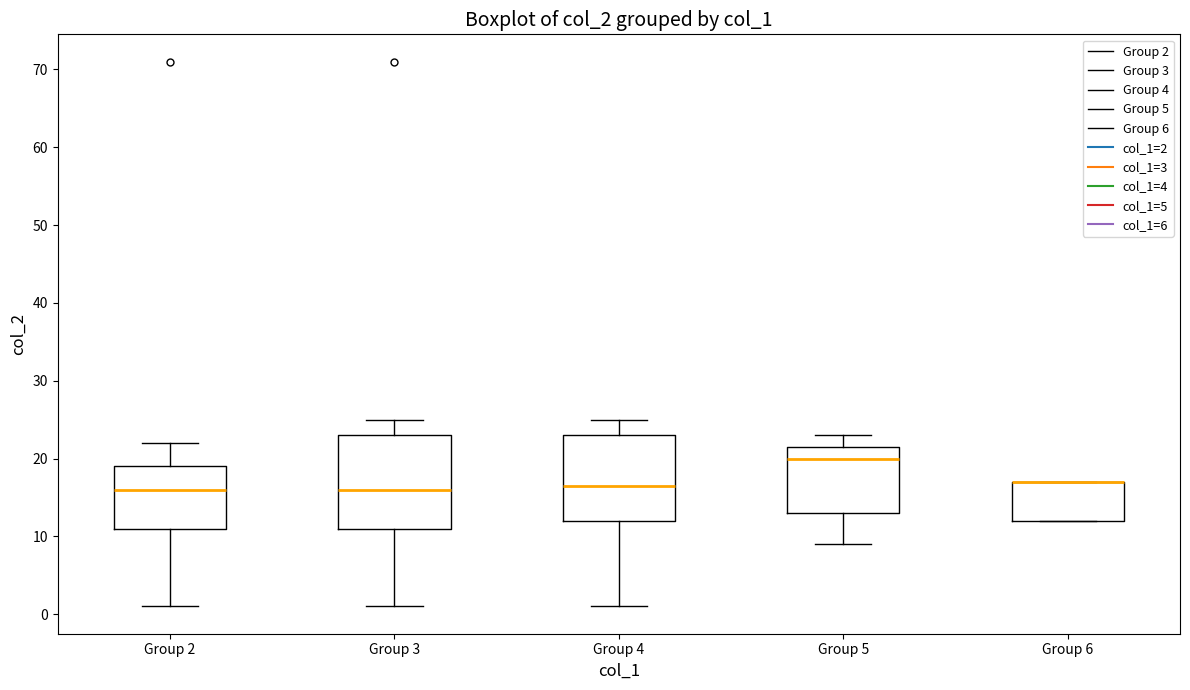

Where is the lower edge of the box for Group 5 on the y-axis? The values are not printed on the chart, so give them approximately, as read against the axis.

13